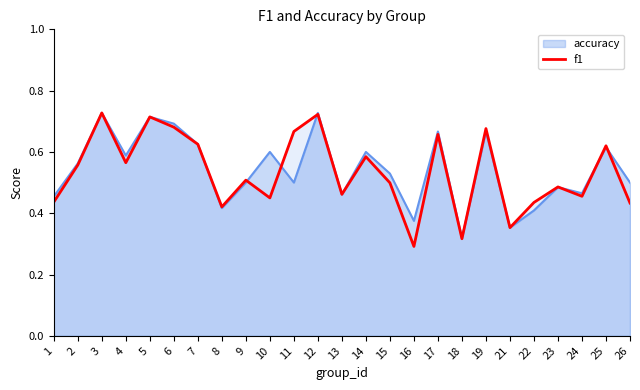

Reading left to right, transcribe all the data shown in this chart.

0.4	0.6	0.7	0.6	0.7	0.7	0.6	0.4	0.5	0.5	0.7	0.7	0.5	0.6	0.5	0.3	0.7	0.3	0.7	0.4	0.4	0.5	0.5	0.6	0.4